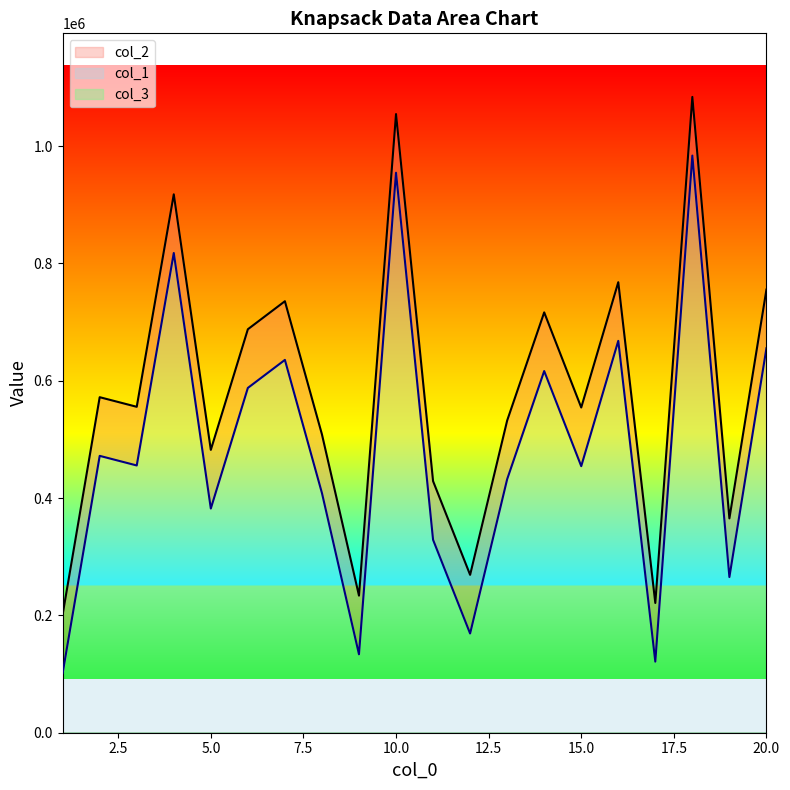

Which series changed the most between 16 and 20?

col_1